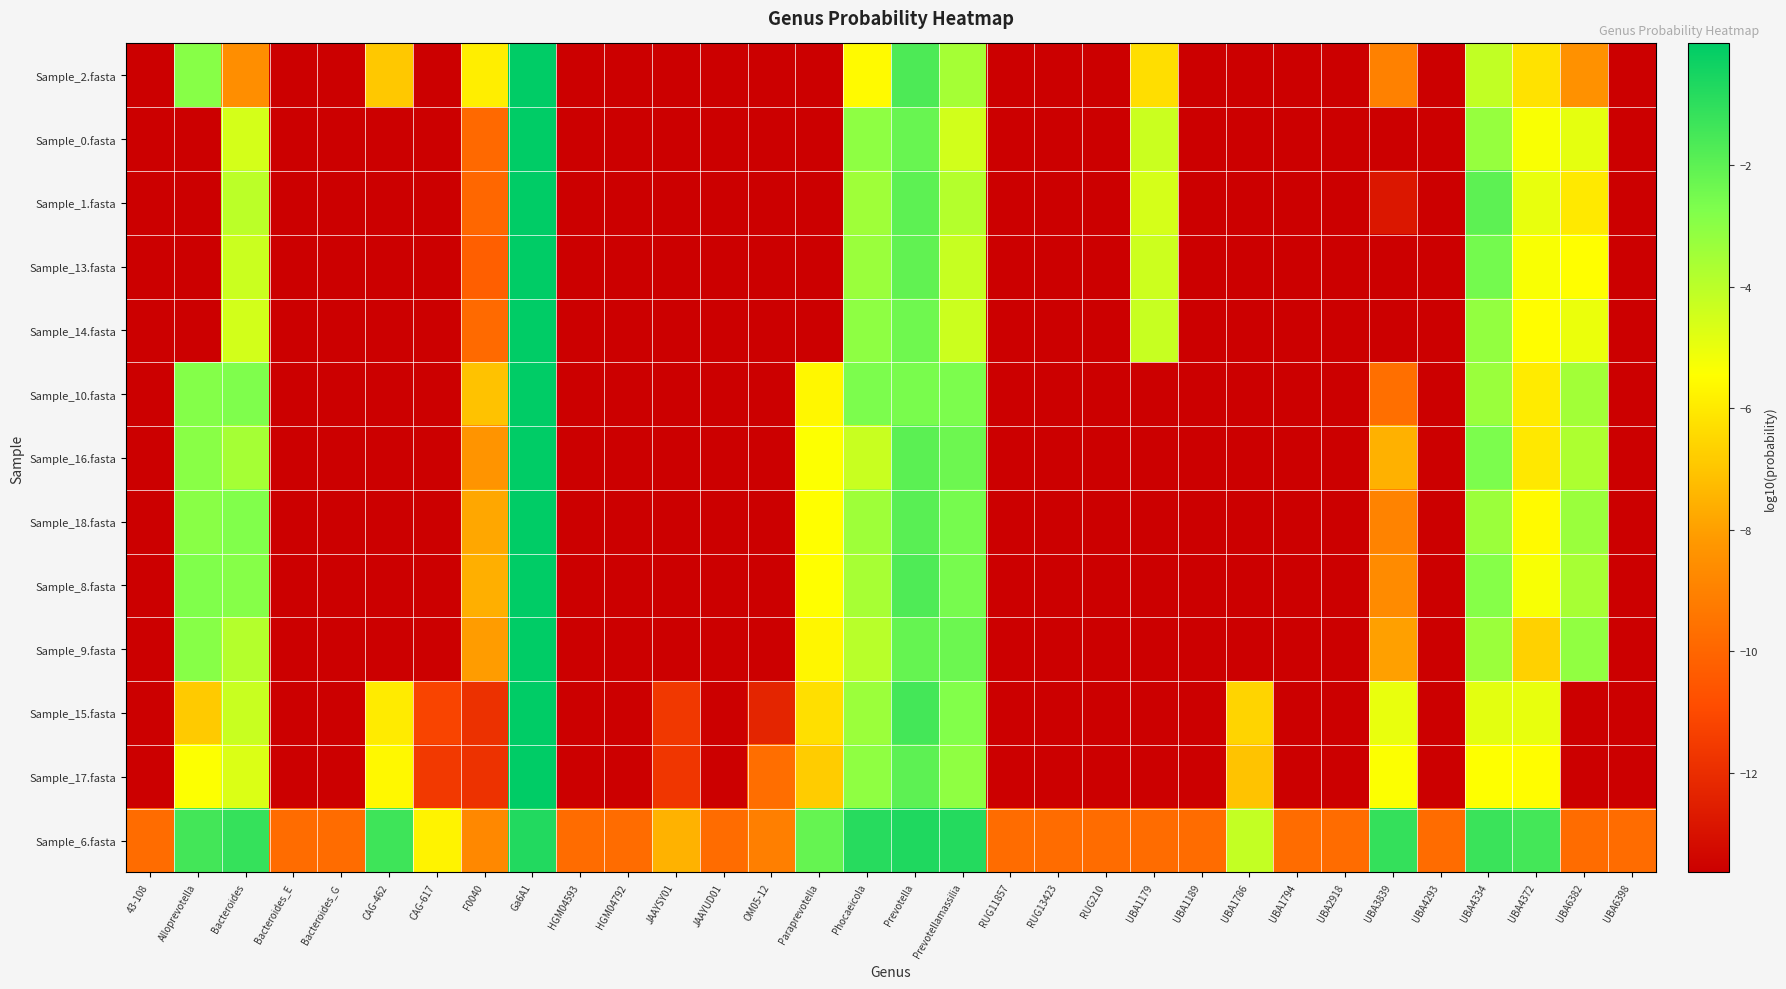

Which has a higher value, UBA1786 or Prevotellamassilia?

Prevotellamassilia